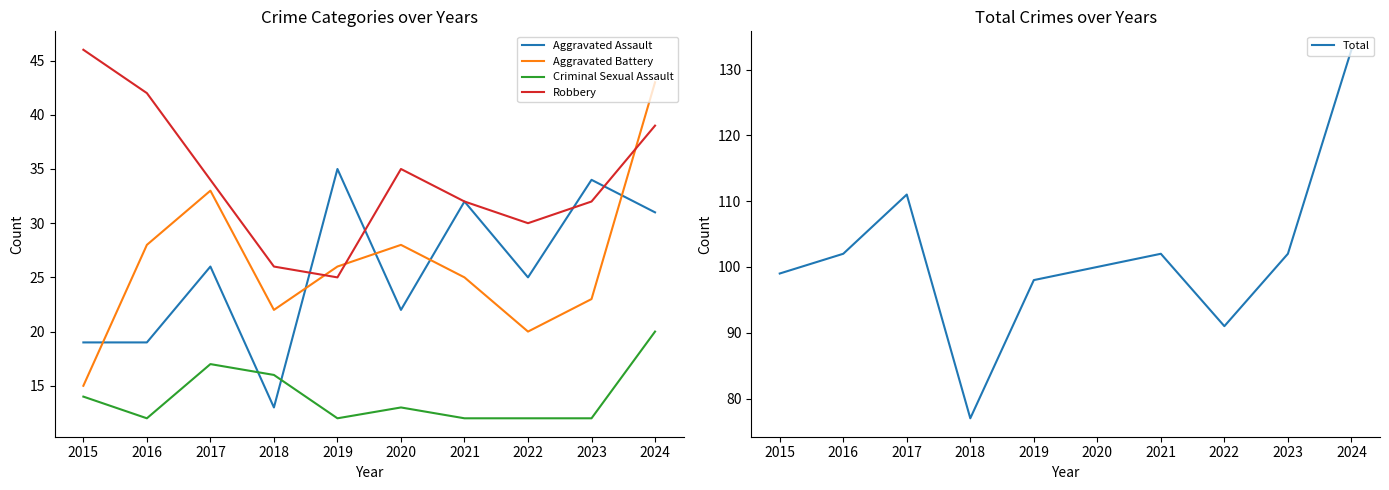

What is the spread (max minus min) of values at 2017?

94